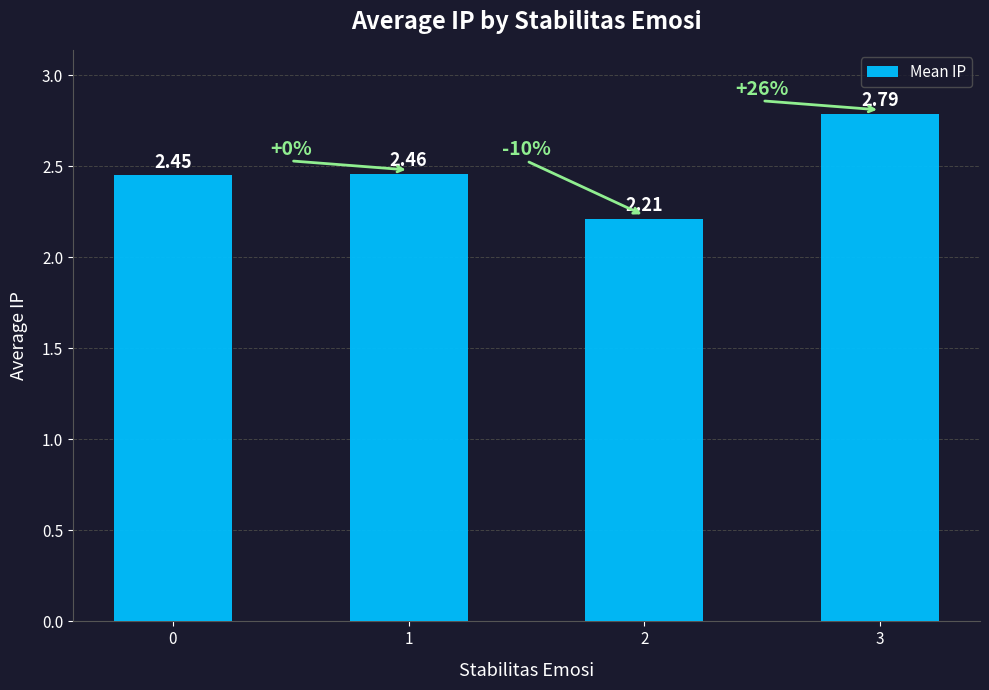

List the labels in order of value, largest first.

3, 1, 0, 2